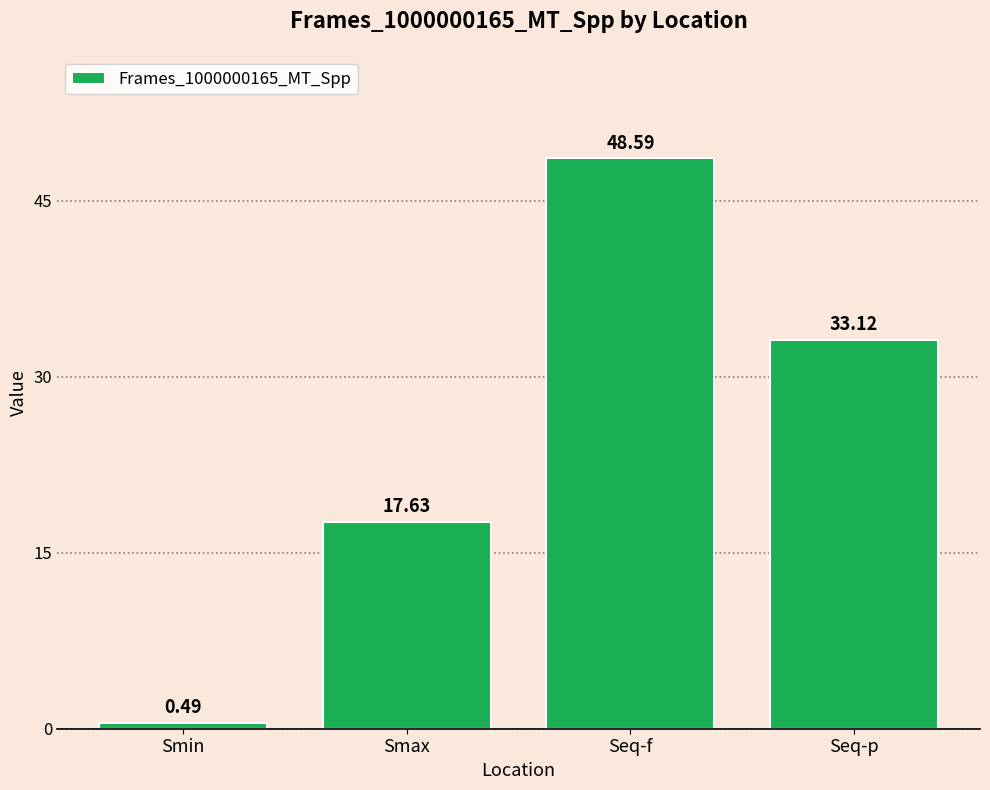

Are the bars horizontal?

No